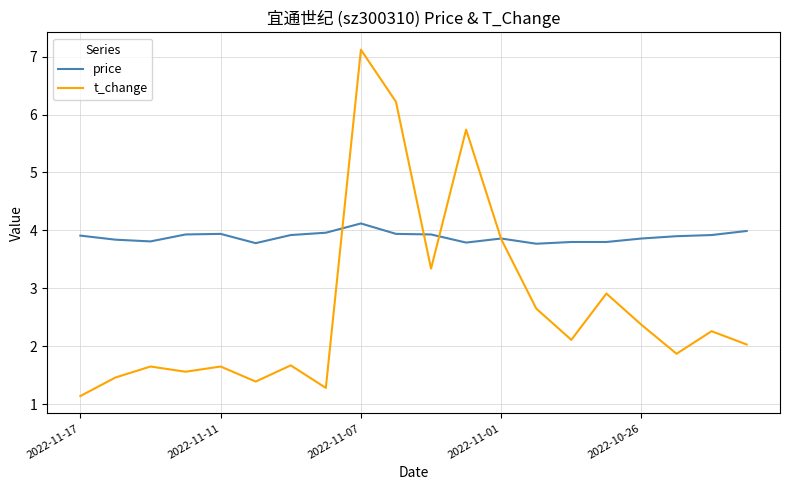

What is the maximum value for price?

4.1